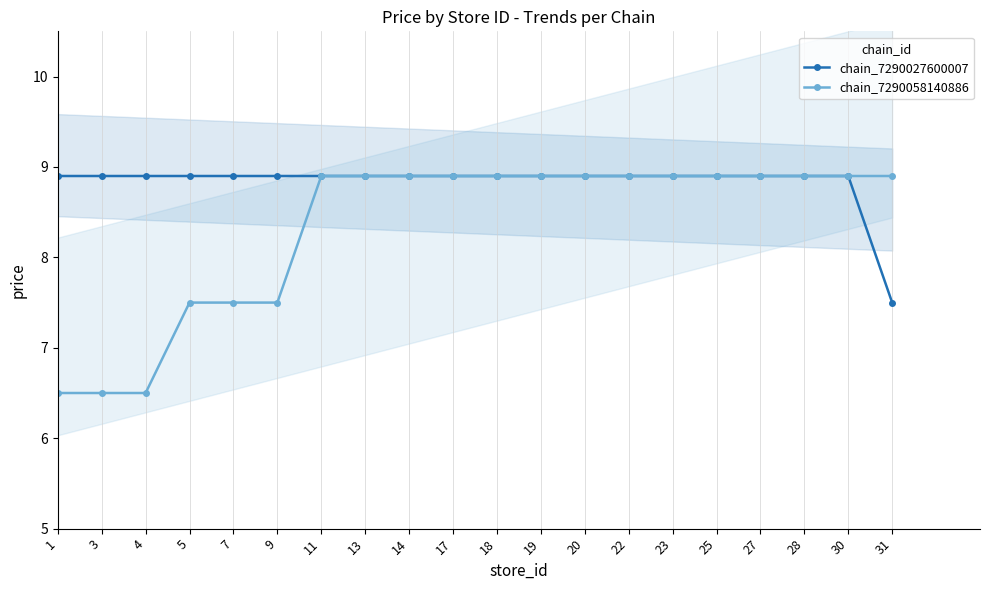

The value of chain_7290058140886 at 18 is 3.1. True or false?

False